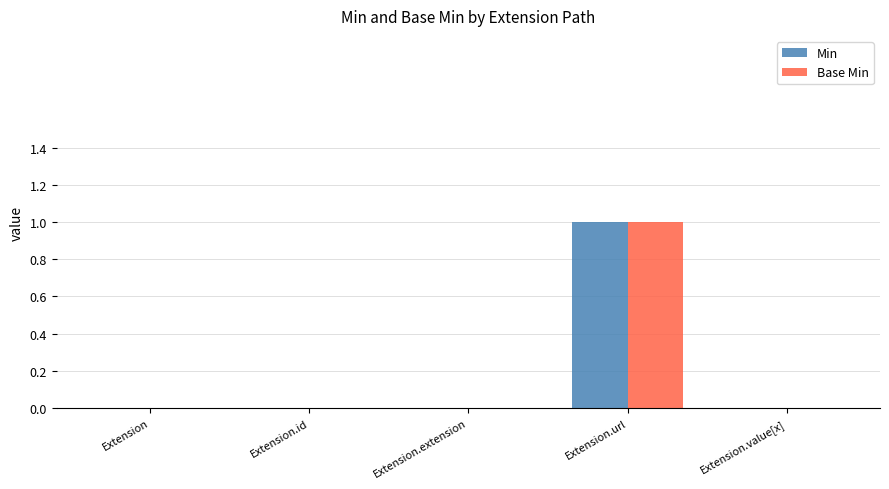

How many series are shown in this chart?

2